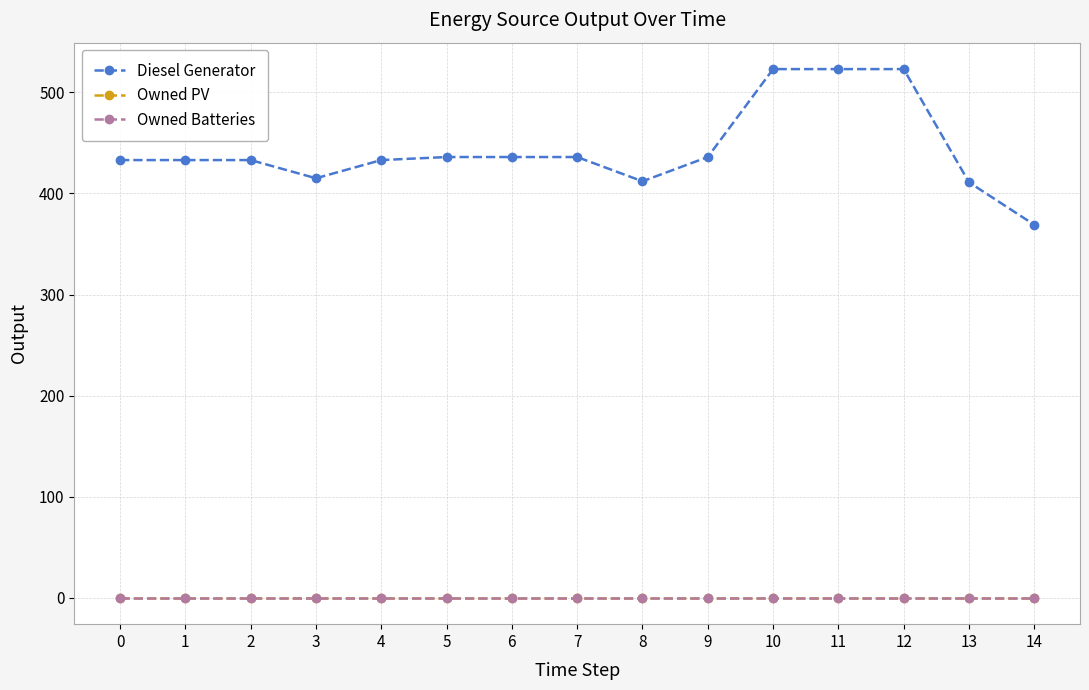

At which category does the chart reach its peak across all series?

10